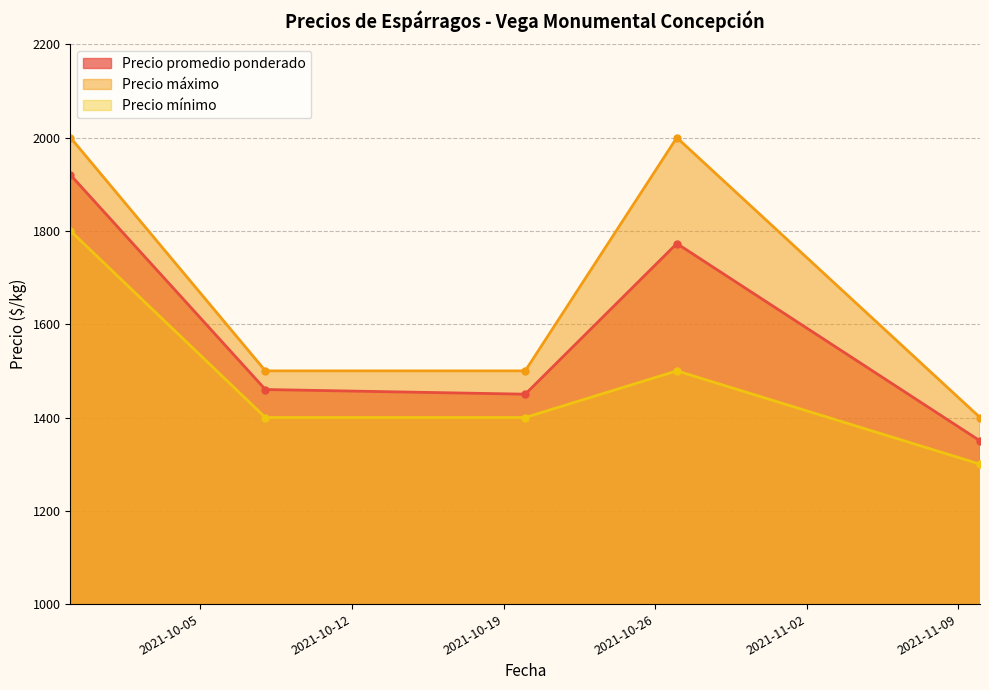

How many interior local valleys does the Precio mínimo series have?

1